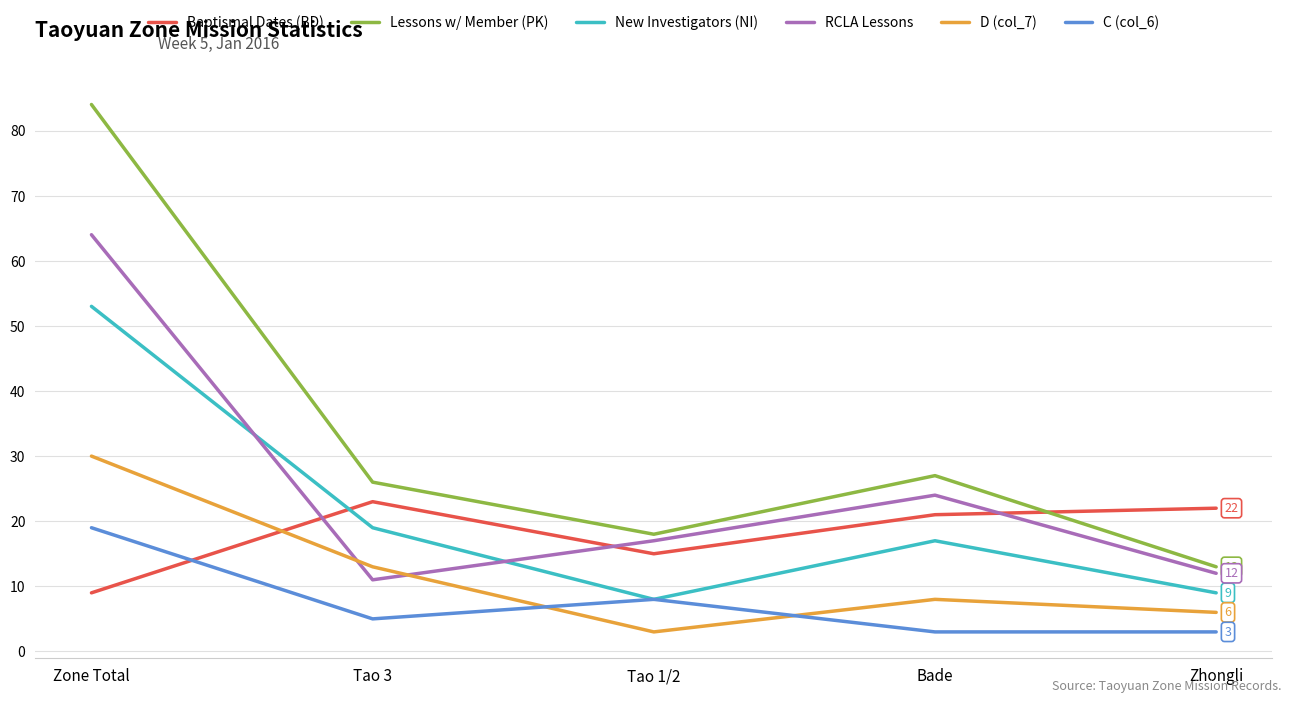

What are all the series names shown in the legend?

Baptismal Dates (BD), Lessons w/ Member (PK), New Investigators (NI), RCLA Lessons, D (col_7), C (col_6)